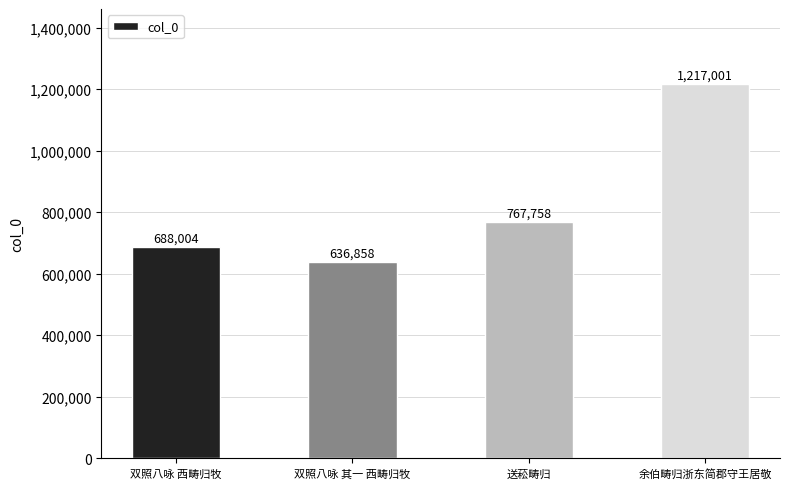

At which category does the chart reach its minimum across all series?

双照八咏 其一 西畴归牧